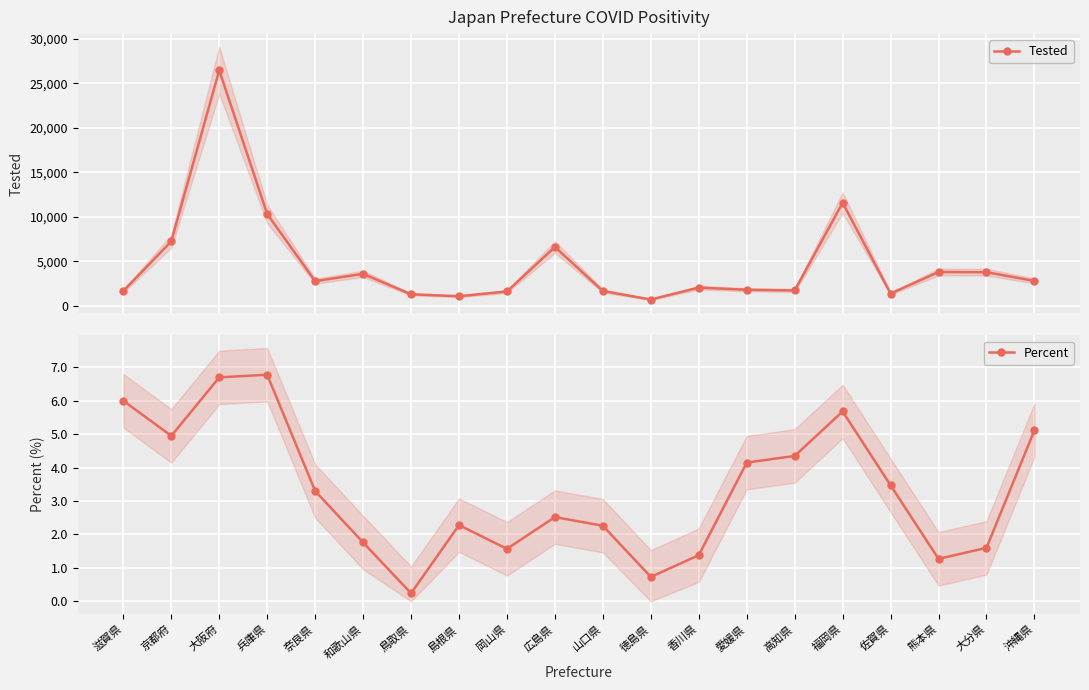

List the labels in order of Percent value, smallest first.

鳥取県, 徳島県, 熊本県, 香川県, 岡山県, 大分県, 和歌山県, 山口県, 島根県, 広島県, 奈良県, 佐賀県, 愛媛県, 高知県, 京都府, 沖縄県, 福岡県, 滋賀県, 大阪府, 兵庫県